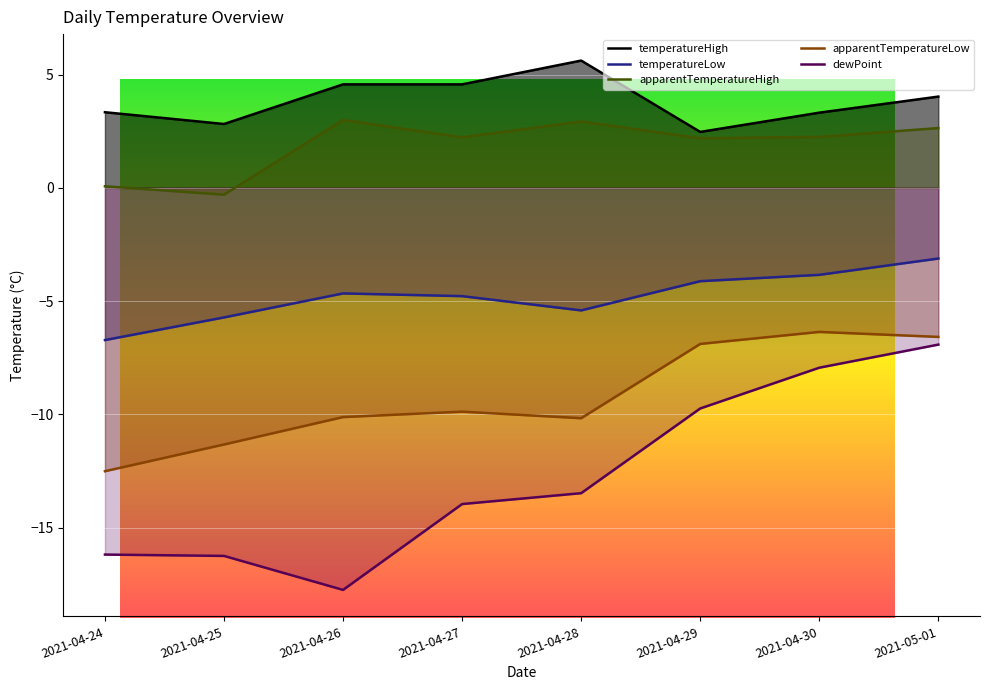

True or false: apparentTemperatureLow and temperatureLow cross at least once.

False